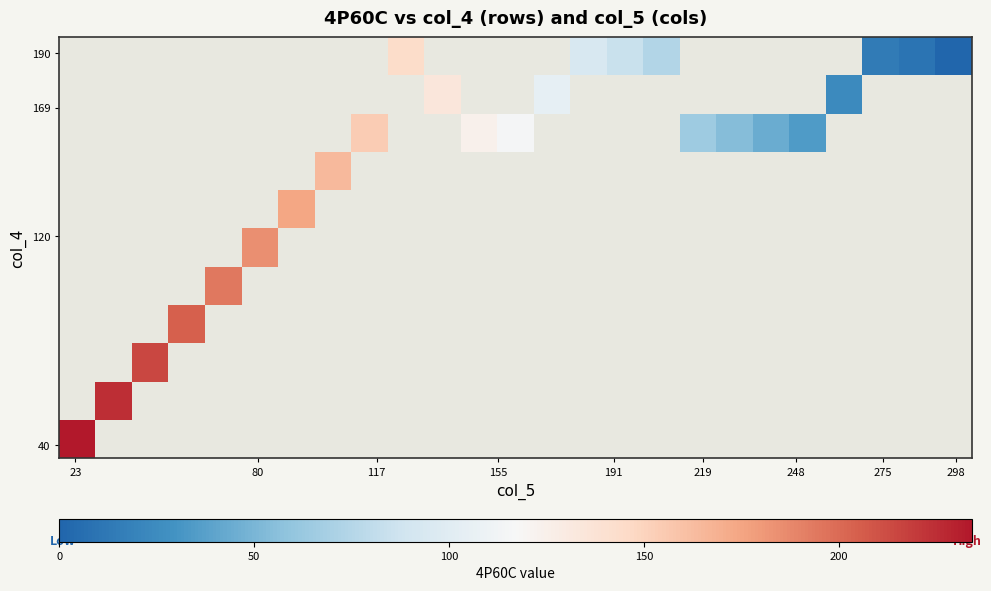

At how many categories does at least one series exceed 79?

16